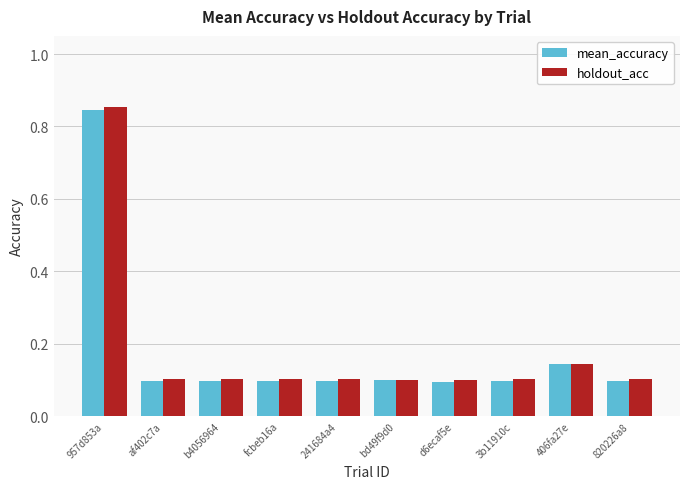

What is the label of the 3rd bar from the right?

3b11910c